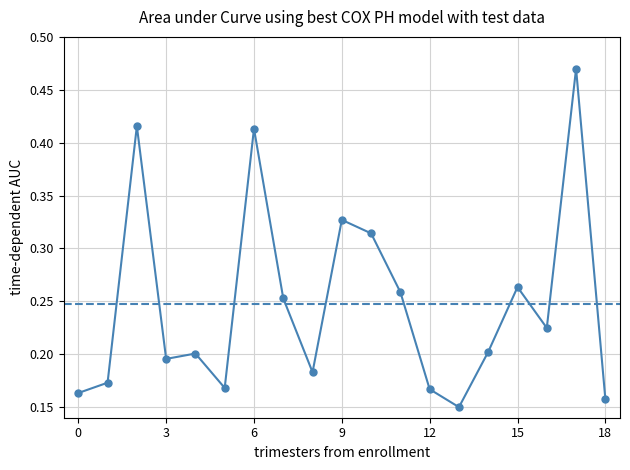

What is the greatest value displayed?

0.5